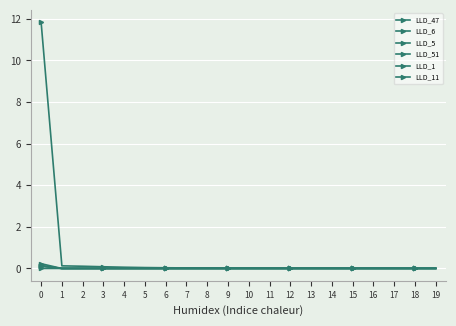

Count the number of categories in the chart.

20